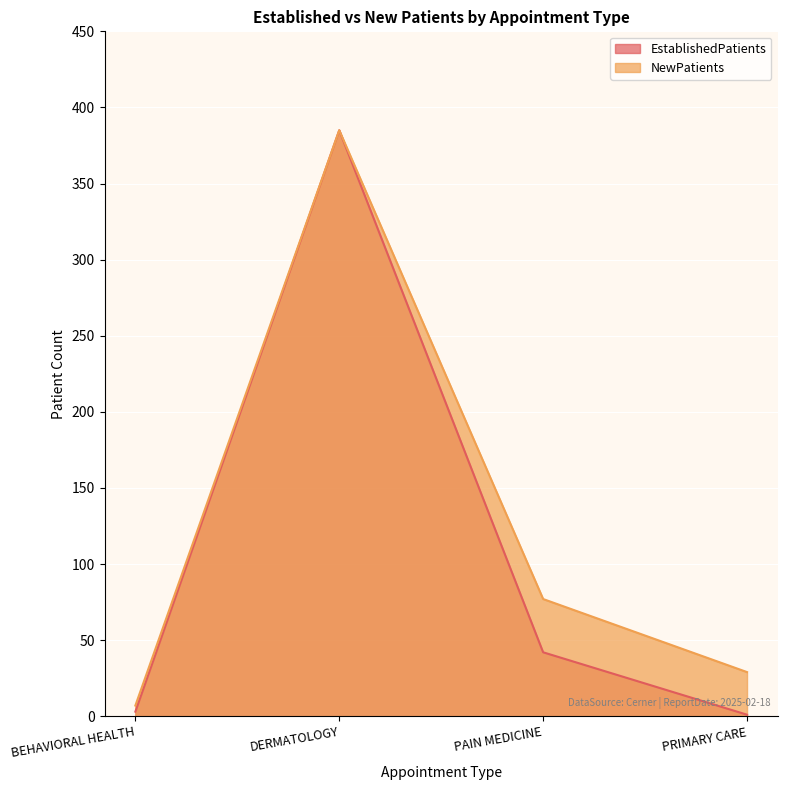

True or false: EstablishedPatients and NewPatients cross at least once.

False